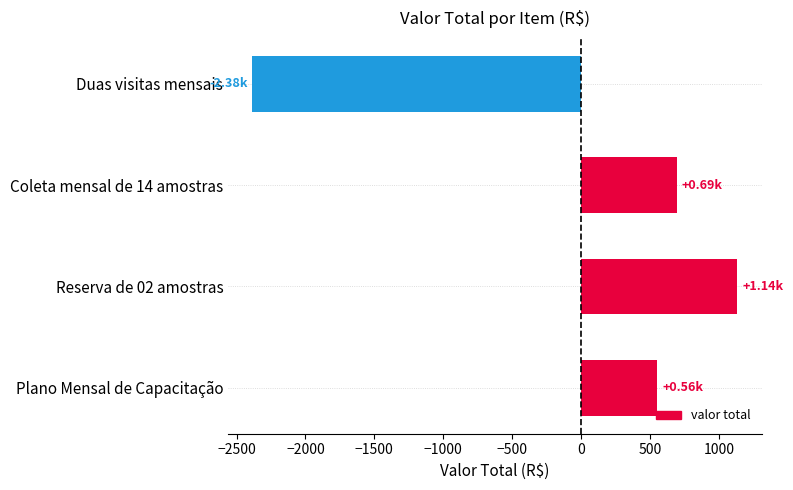

What is the change in value from Reserva de 02 amostras to Plano Mensal de Capacitação?

-580